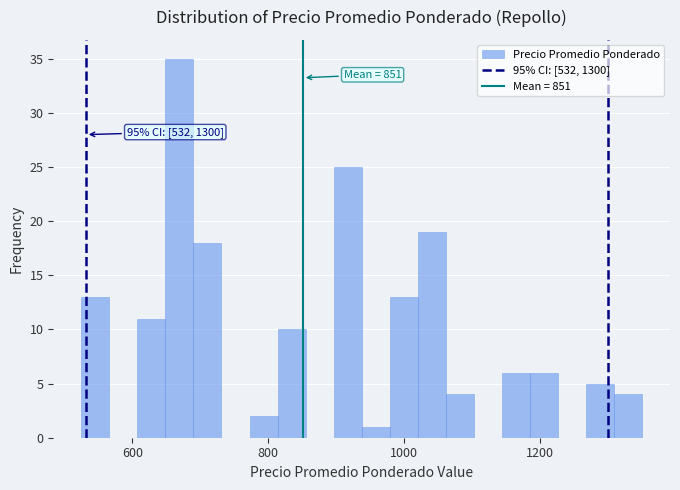

Read against the x-axis, roughly where is the centre of the tallest bar?

660